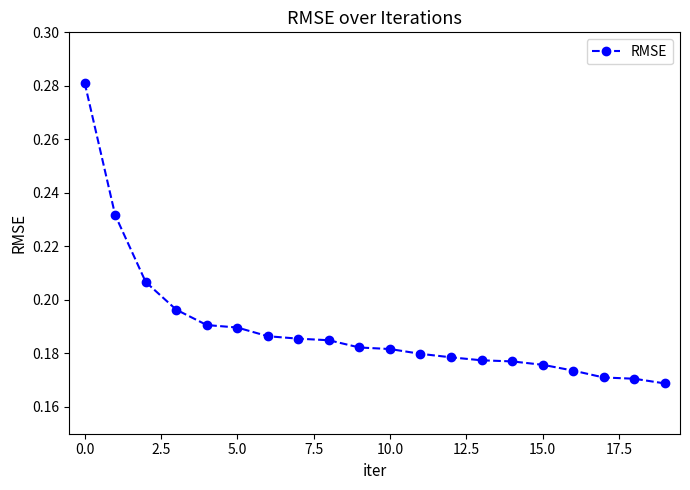

What is the difference between the second highest and minimum values?

0.1